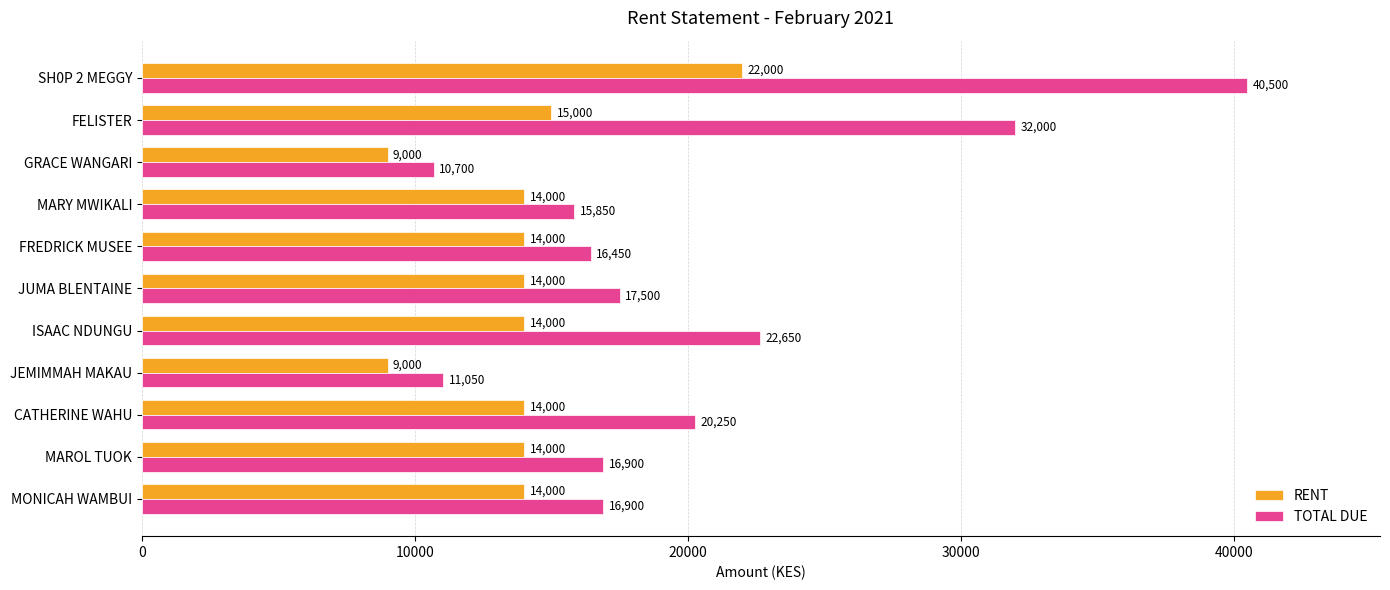

Is the value of TOTAL DUE at FELISTER greater than the value of RENT at ISAAC NDUNGU?

Yes